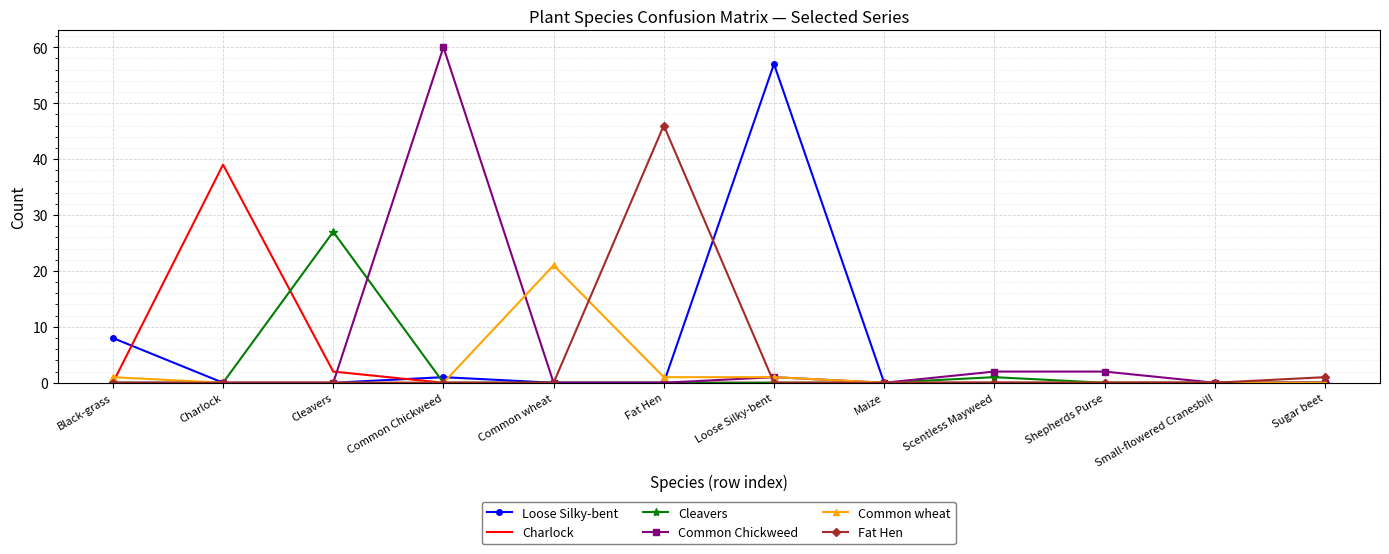

What position from the left is Maize?

8